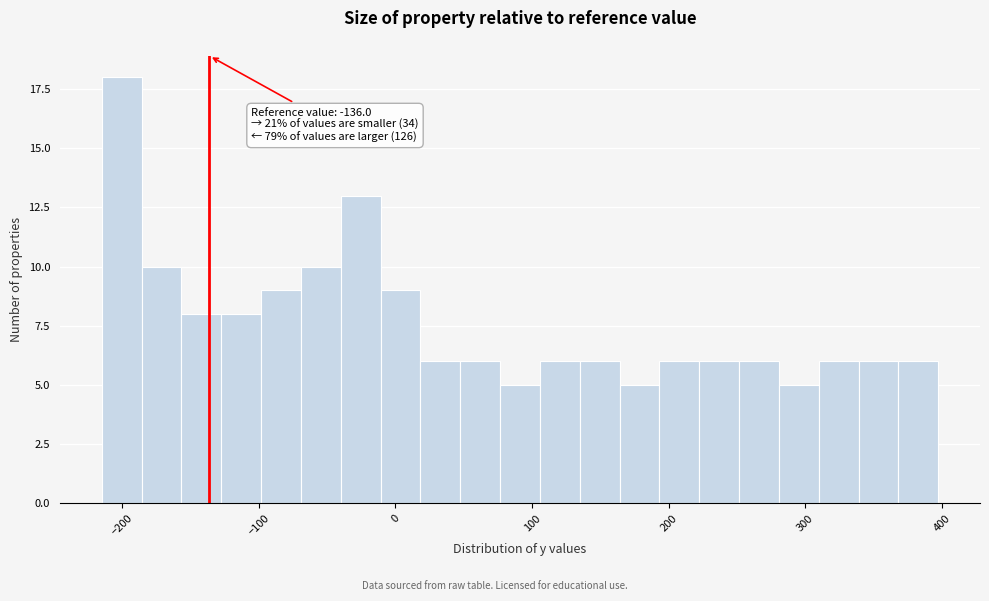

Read against the x-axis, roughly where is the centre of the tallest bar?

-200